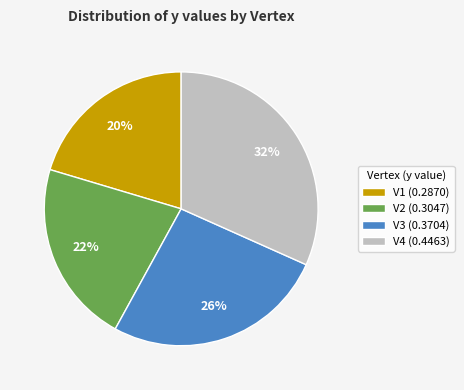

Combined, do V4 (0.4463) and V1 (0.2870) account for over 50%?

Yes